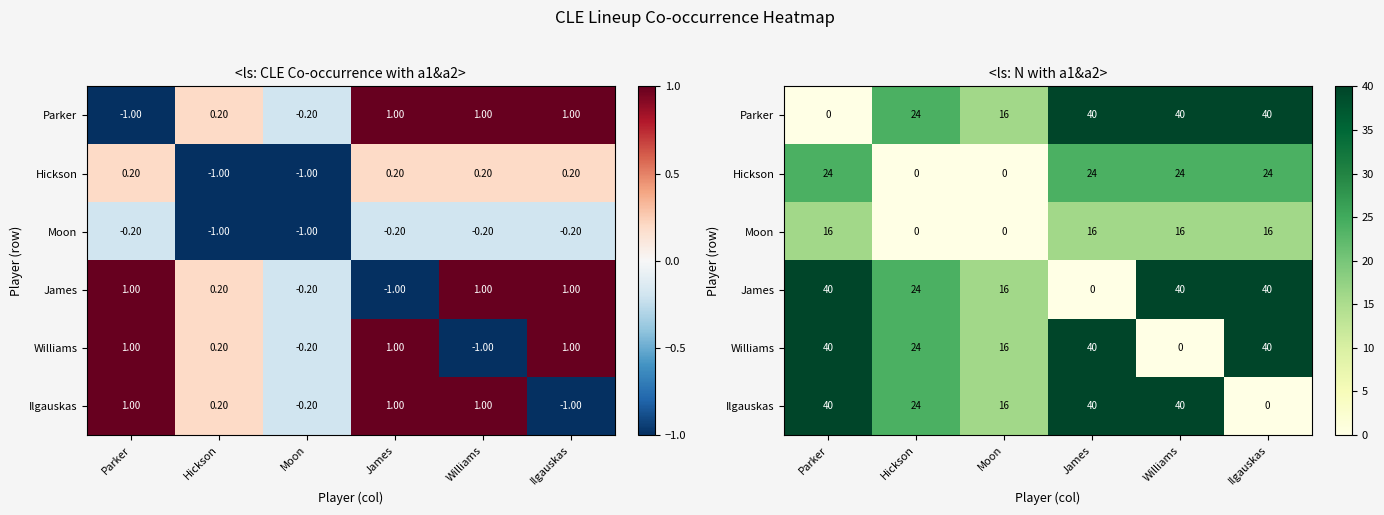

The Williams series shows 38 at Hickson. True or false?

False